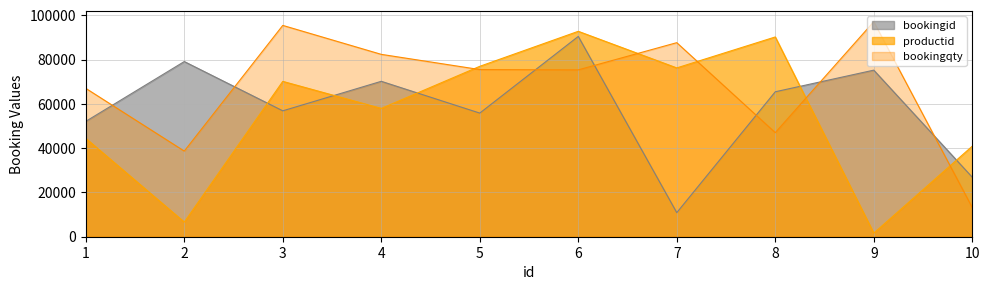

Does the chart have visible grid lines?

Yes